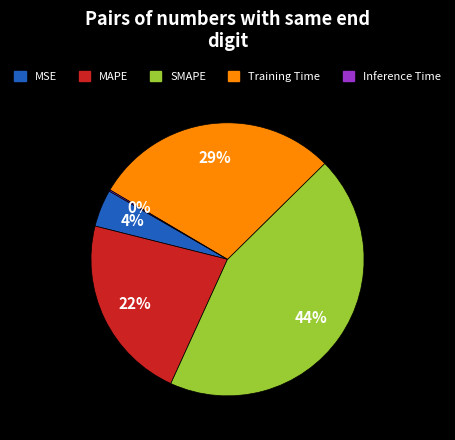

Is the sum of Training Time and MAPE greater than half?

Yes